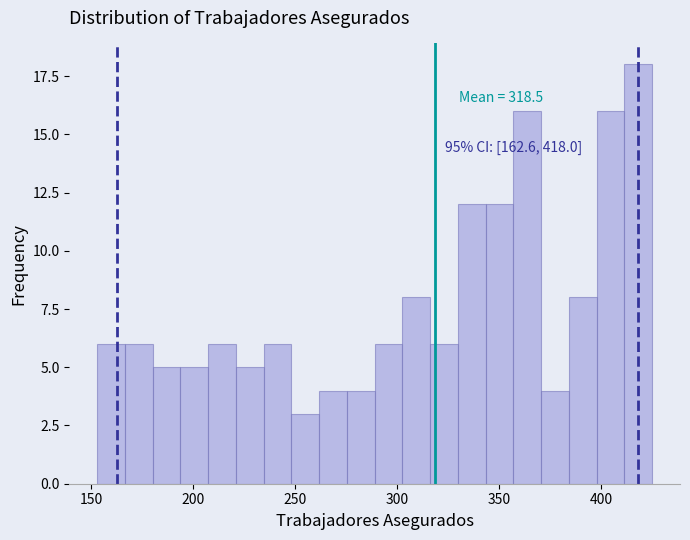

Around what value on the x-axis is the tallest bar? Give the approximate position of its centre, as read against the axis.

420